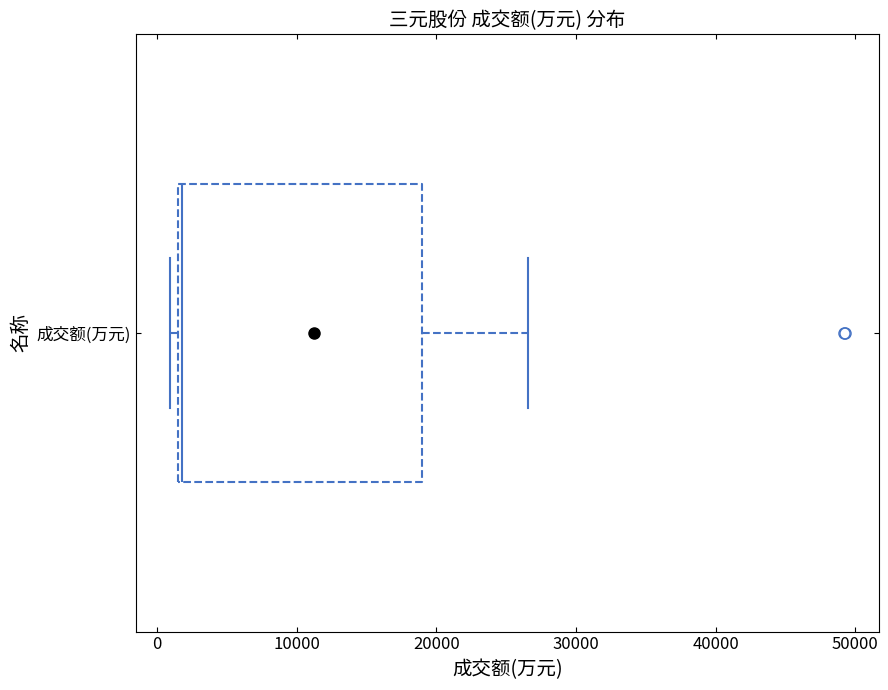

Read this box plot against the x-axis: the position of the median line, the range covered by the box, and the ends of both whiskers. The values are not printed on the chart, so give them approximately, as read against the axis.

median 2000, box 2000 to 19000, whiskers 1000 to 27000